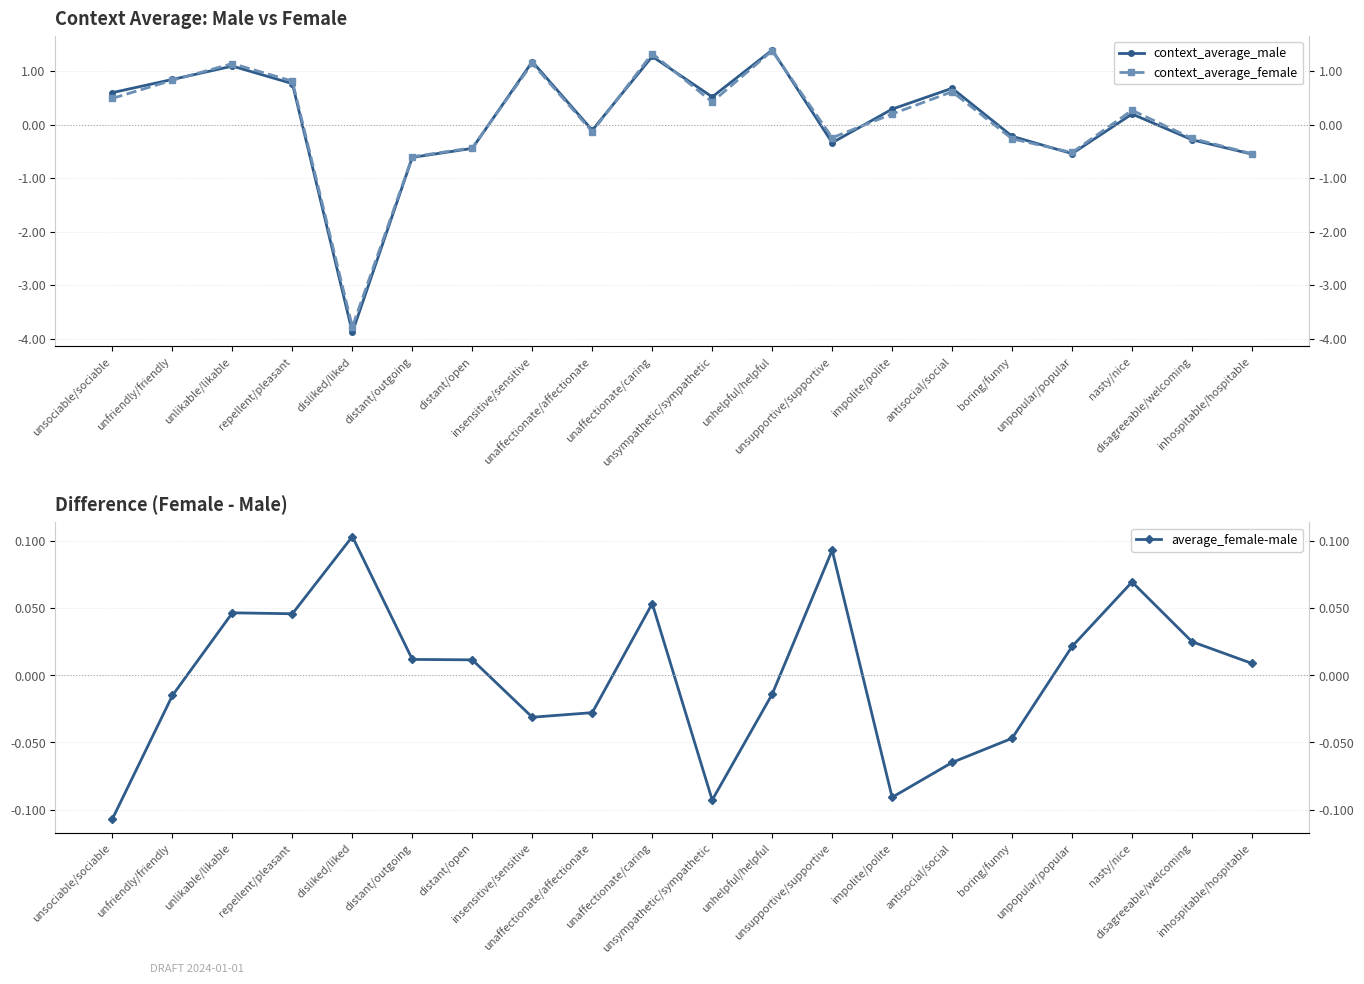

How many lines are shown in the chart?

3